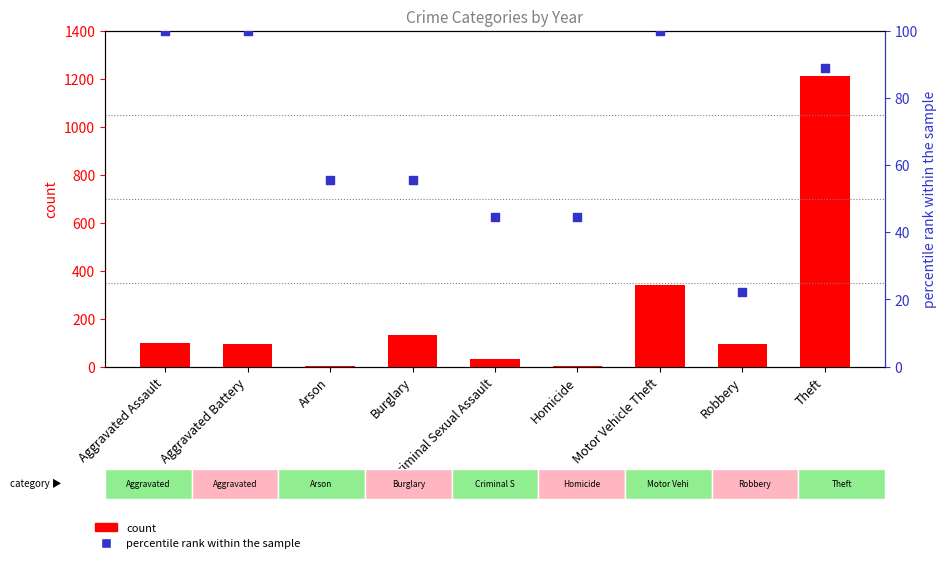

What is the total value across all series at Homicide?

47.4